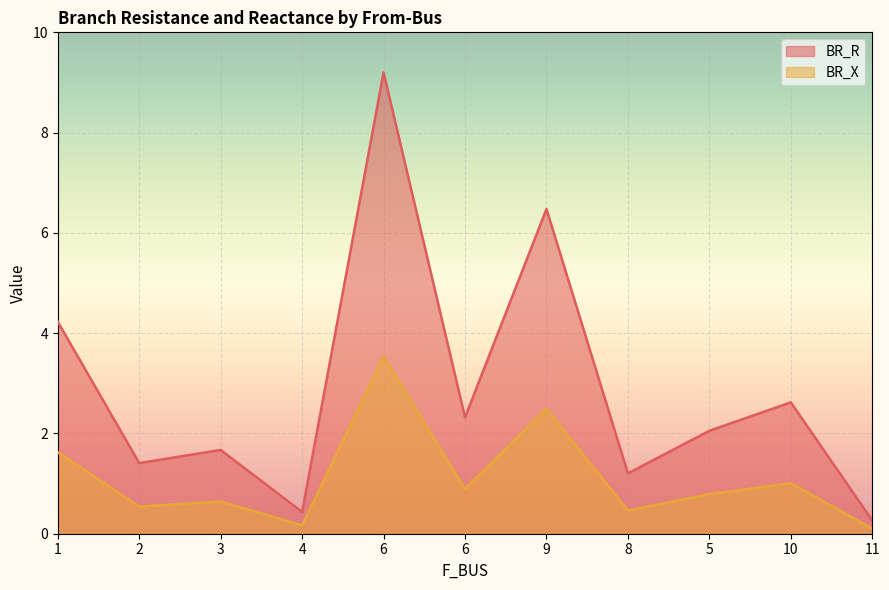

Is the value of BR_R at 11 greater than the value of BR_X at 3?

No